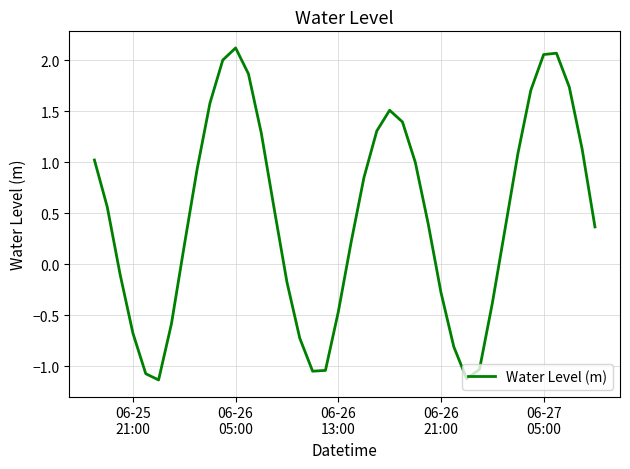

What is the difference between the maximum and minimum values?

3.3